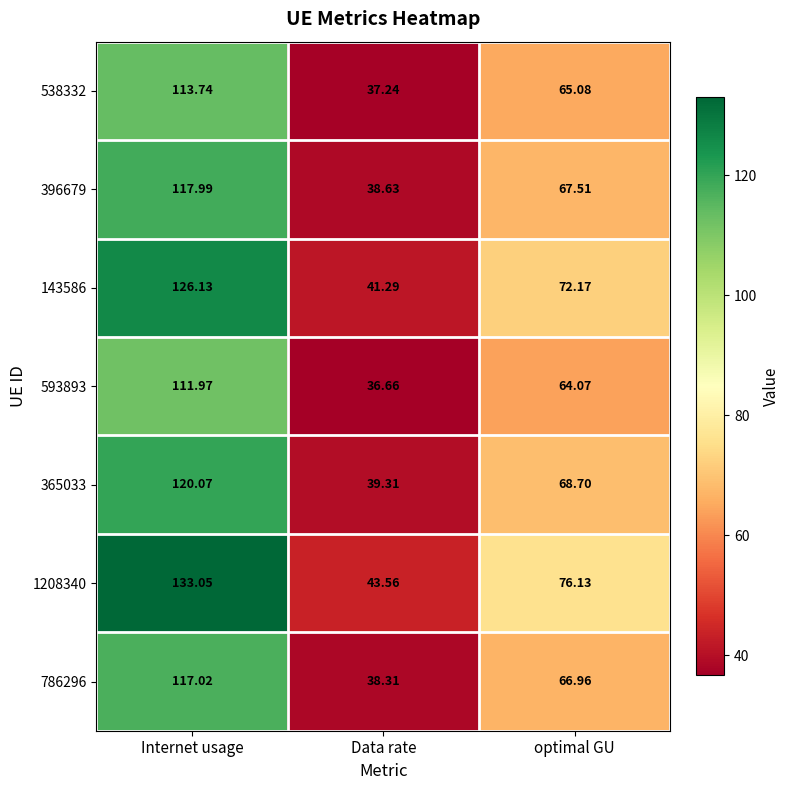

Where does the 593893 series first go above 64?

Internet usage